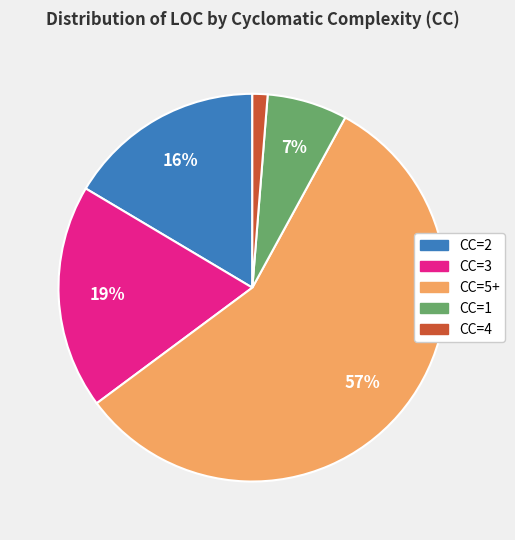

To the nearest percent, what is the average slice percentage?

20%